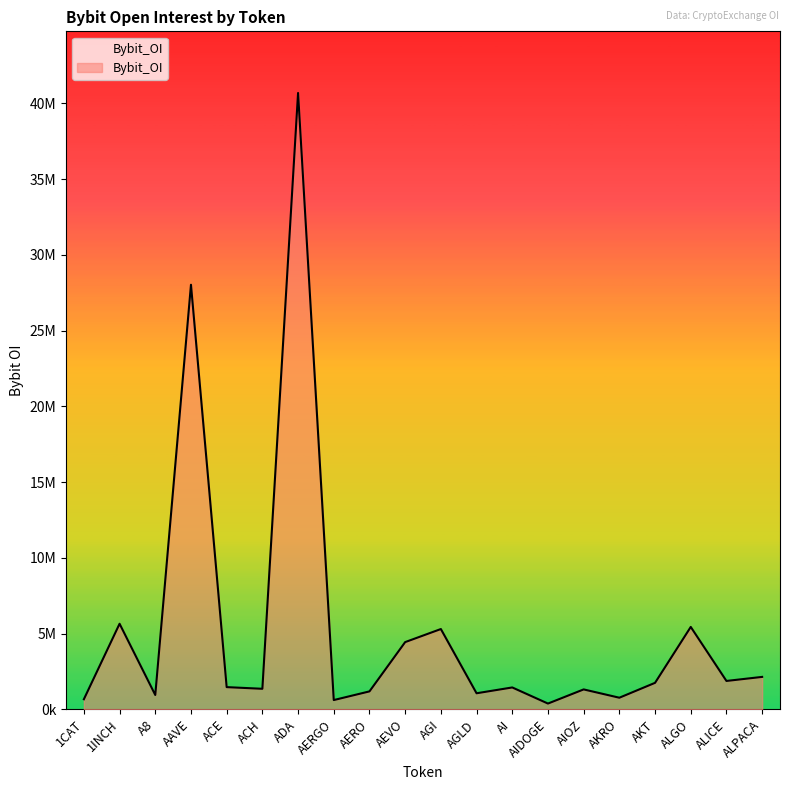

Reading left to right, transcribe all the data shown in this chart.

1CAT=667990	1INCH=5651540	A8=948760	AAVE=28033825	ACE=1467965	ACH=1357853	ADA=40694937	AERGO=613283	AERO=1186259	AEVO=4440290	AGI=5302967	AGLD=1062028	AI=1446354	AIDOGE=382897	AIOZ=1316641	AKRO=768356	AKT=1751086	ALGO=5442103	ALICE=1875465	ALPACA=2142934